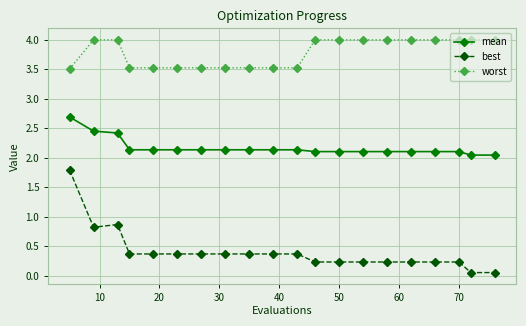

List the series in order of their peak value, lowest first.

best, mean, worst